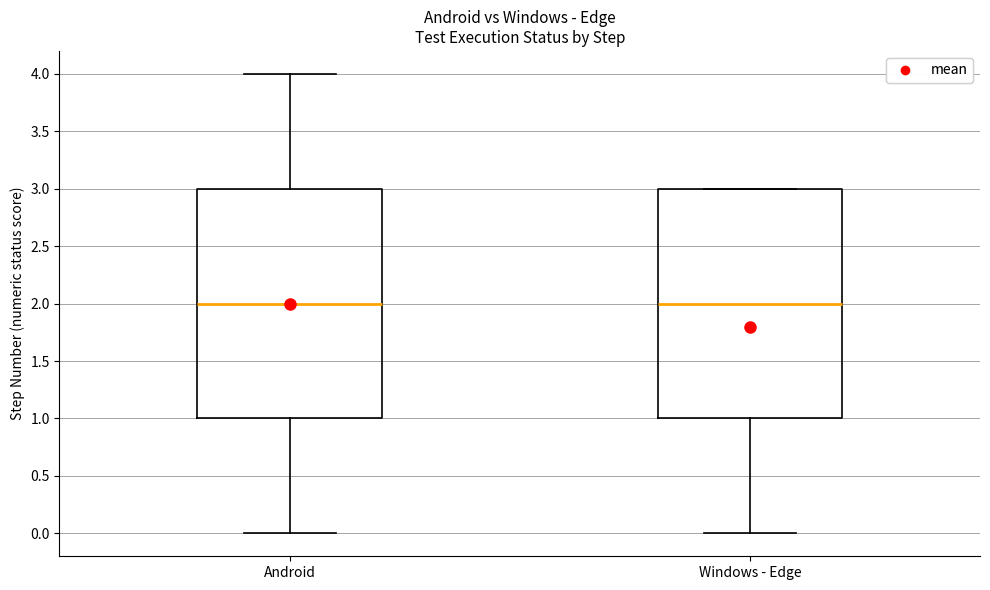

Reading left to right, read every box against the y-axis: the position of its median line, the range the box covers, and the ends of its whiskers. The values are not printed on the chart, so give them approximately, as read against the axis.

Android: median 2, box 1 to 3, whiskers 0 to 4
Windows - Edge: median 2, box 1 to 3, whiskers 0 to 3